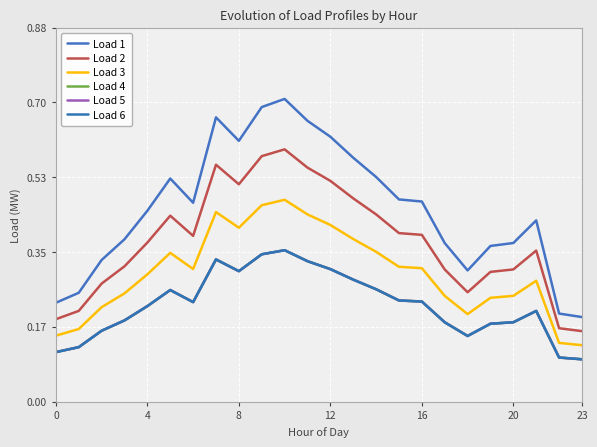

What is the label of the 11th point from the left?

10